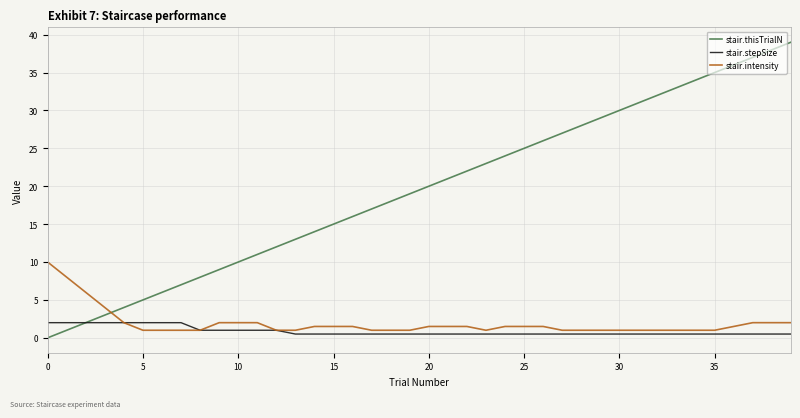

Which series has the widest spread of values?

stair.thisTrialN